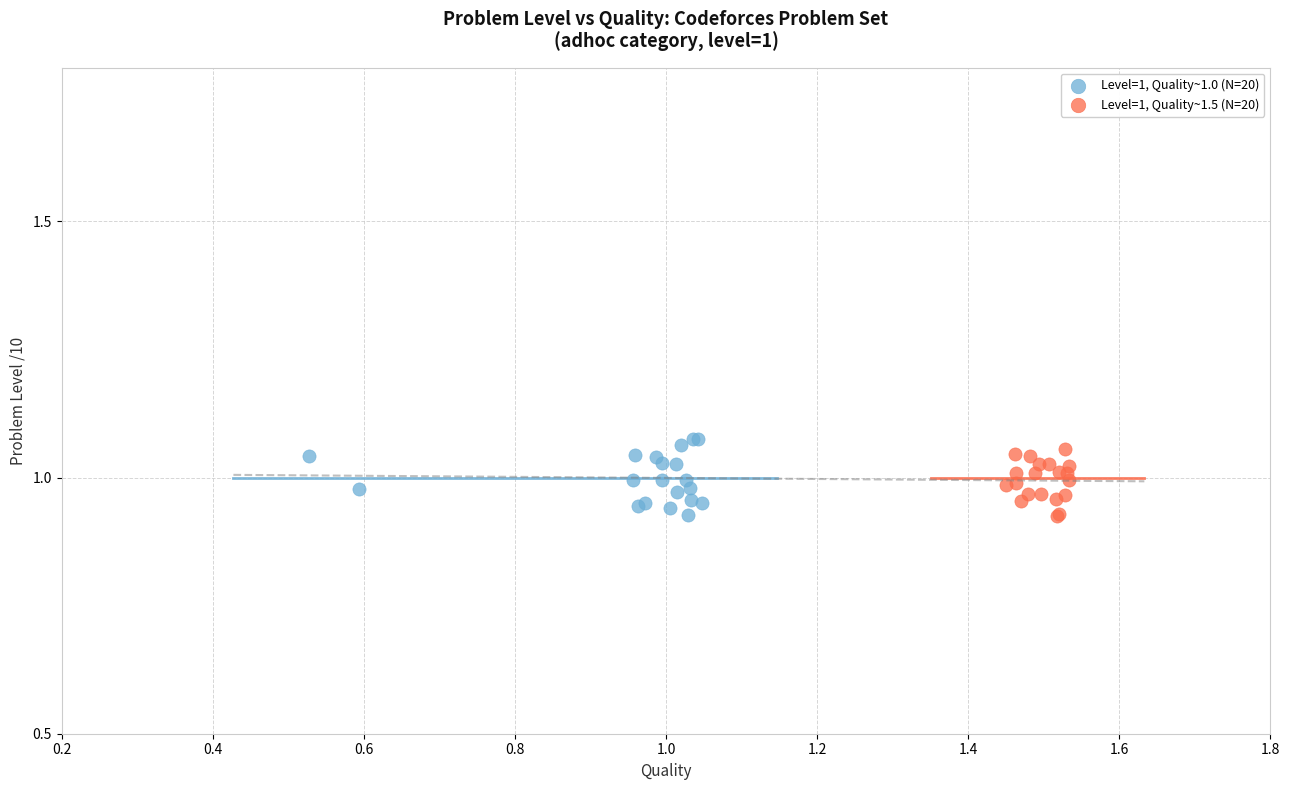

What are all the series names shown in the legend?

Level=1, Quality~1.0 (N=20), Level=1, Quality~1.5 (N=20)